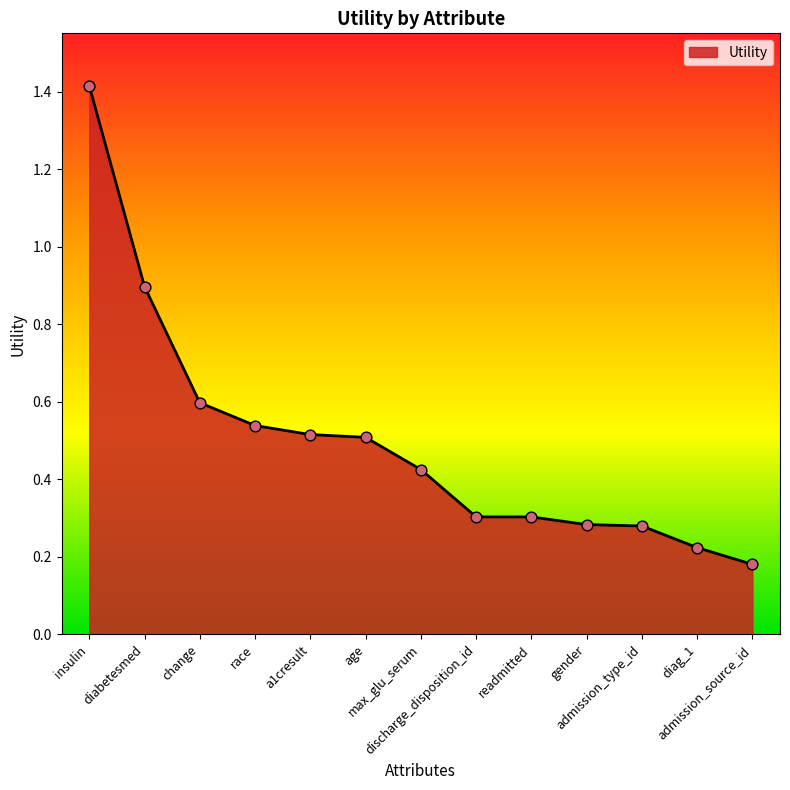

What is the change in value from insulin to max_glu_serum?

-1.0